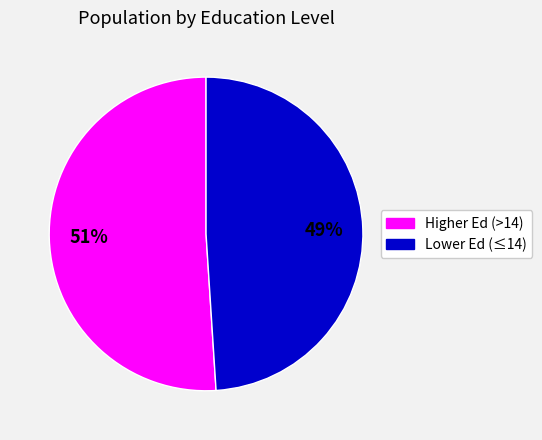

Is there any slice that represents more than half of the pie?

Yes